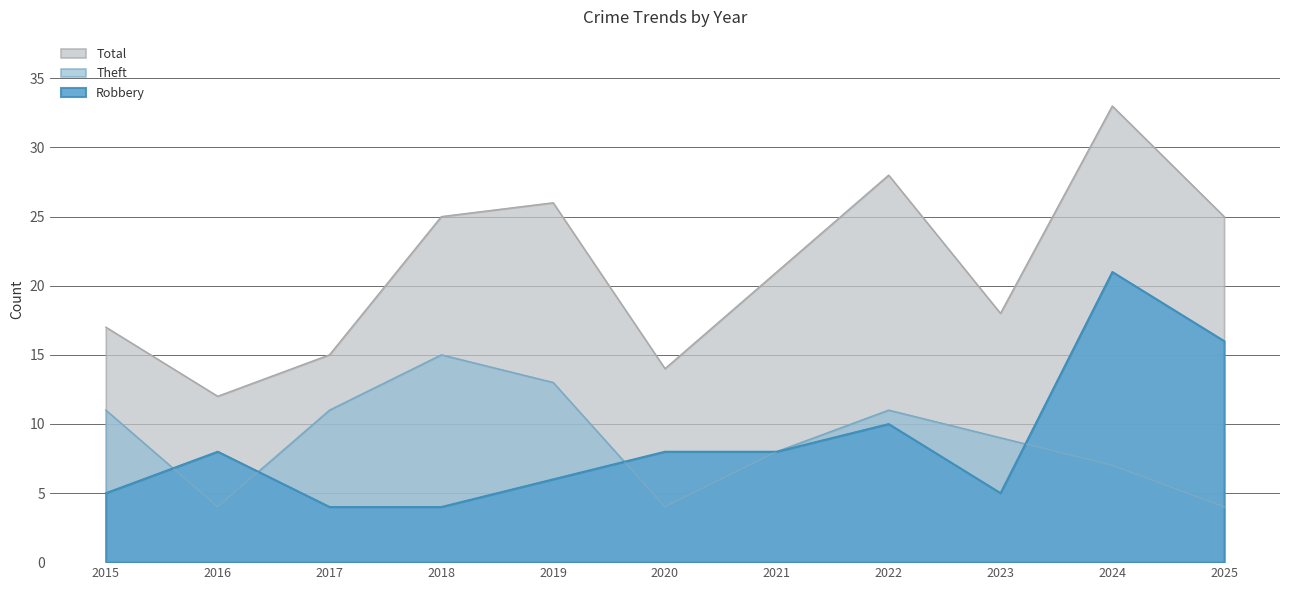

At which category does the chart reach its minimum across all series?

2017